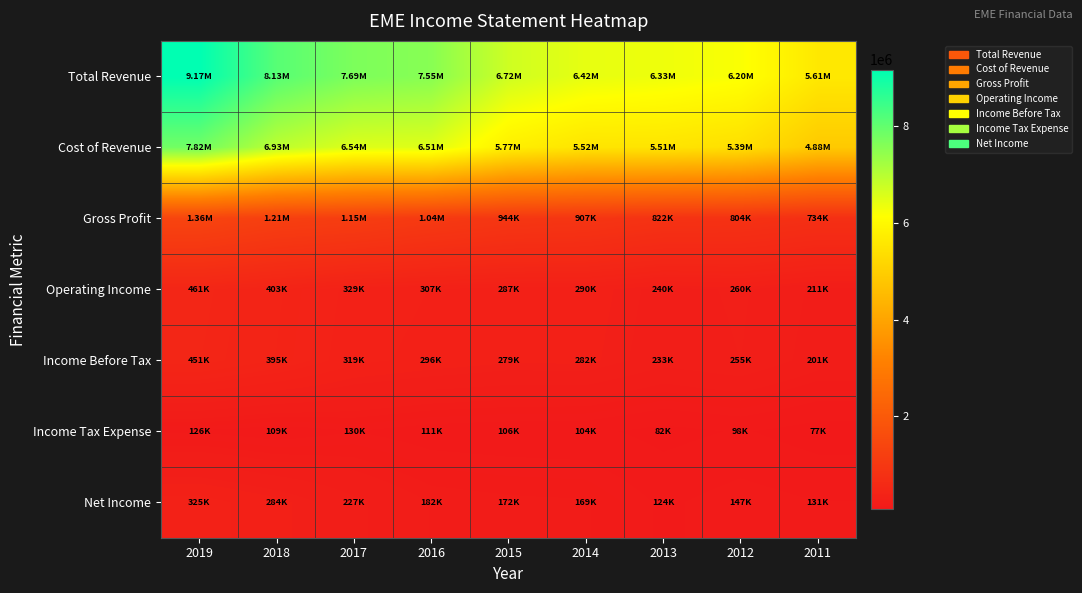

Between 2013 and 2012, which is larger?

2013